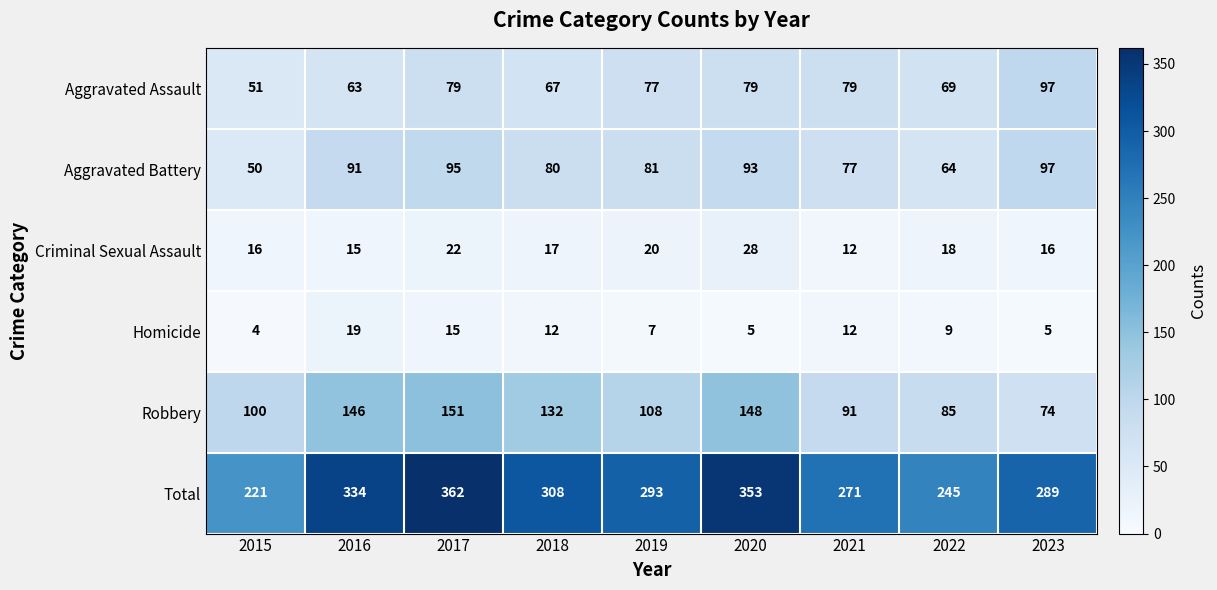

Is the value of Criminal Sexual Assault at 2017 greater than the value of Robbery at 2019?

No